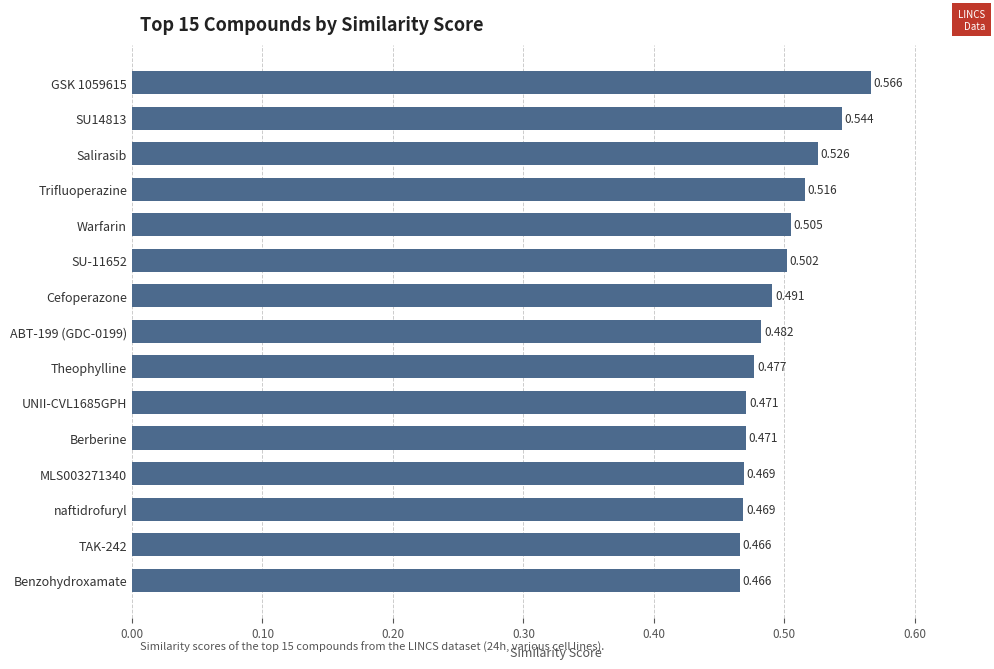

How many distinct data groups are displayed?

1